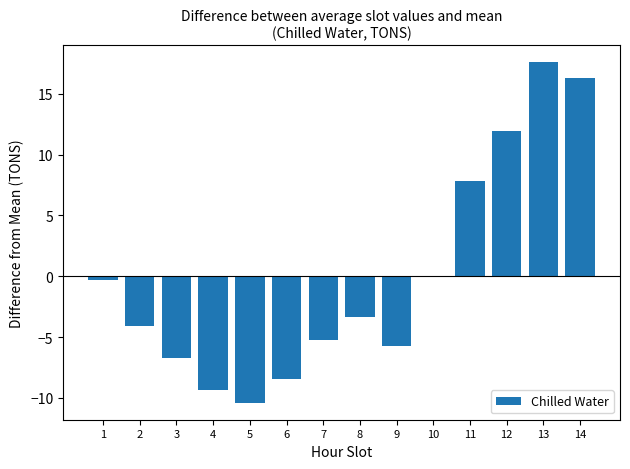

At which category does the chart reach its peak across all series?

13